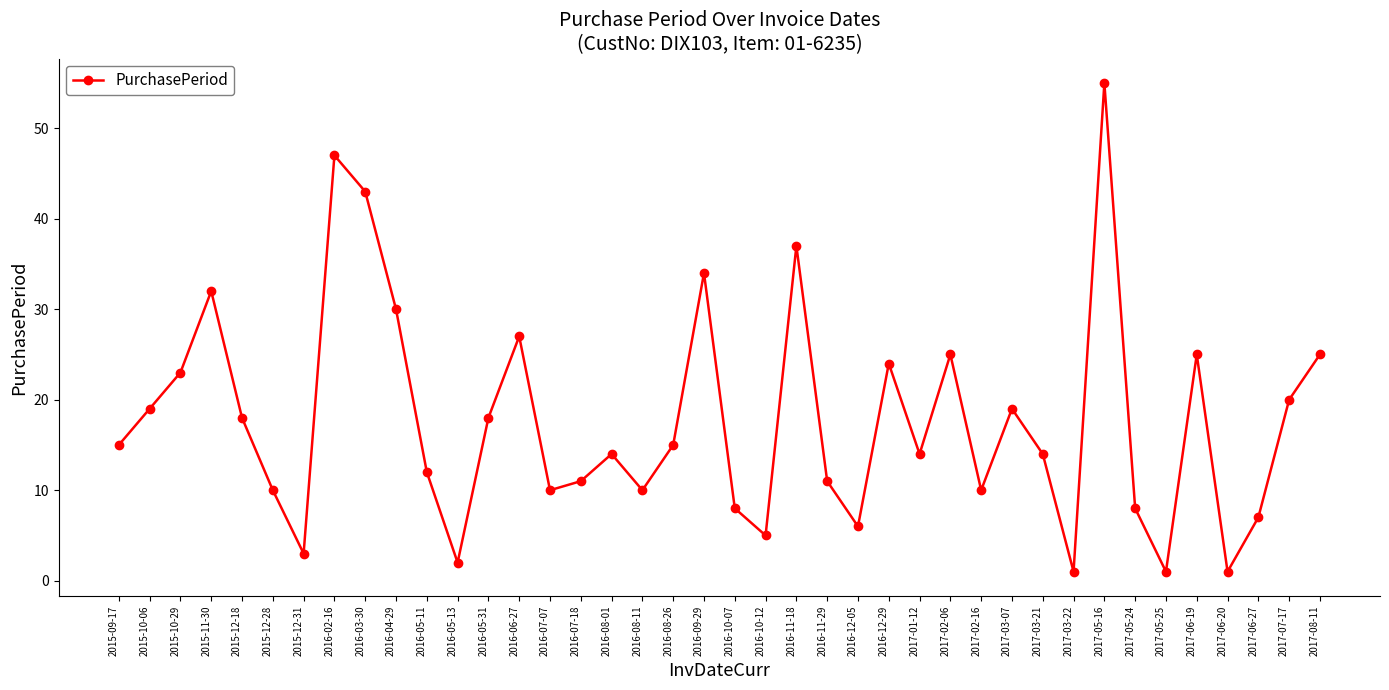

Is this an area chart (filled region under the line)?

No